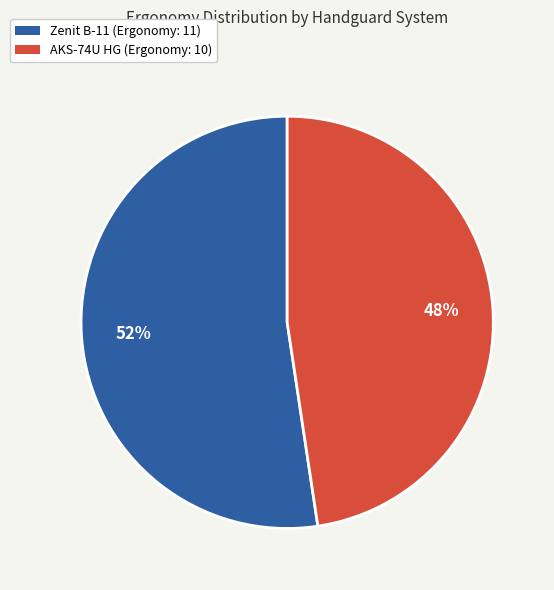

To the nearest percent, what is the combined percentage of AKS-74U HG (Ergonomy: 10) and Zenit B-11 (Ergonomy: 11)?

100%